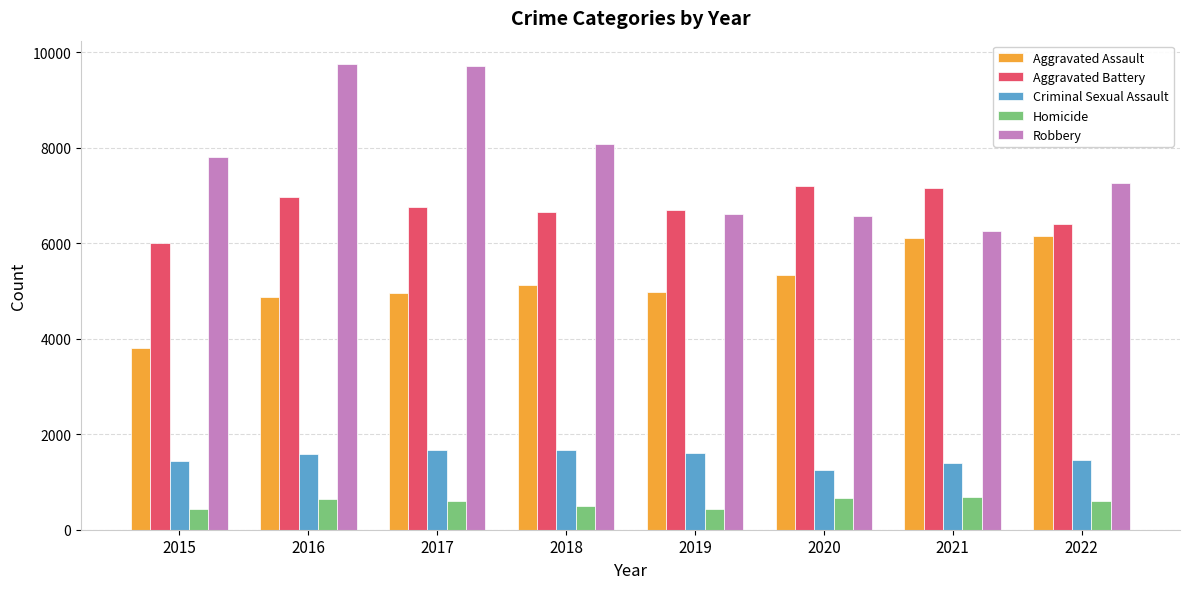

Is the value of Aggravated Battery at 2018 greater than the value of Robbery at 2021?

Yes